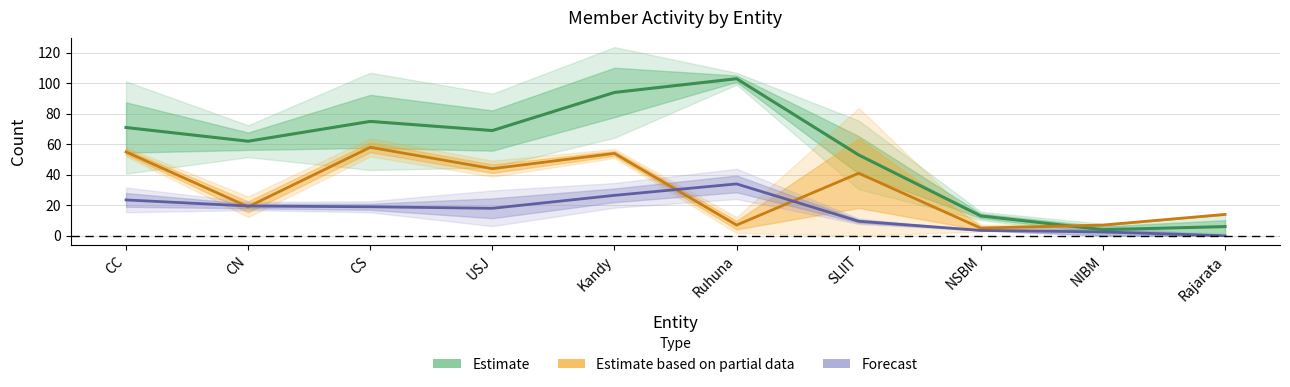

True or false: Estimate and Estimate based on partial data cross at least once.

True